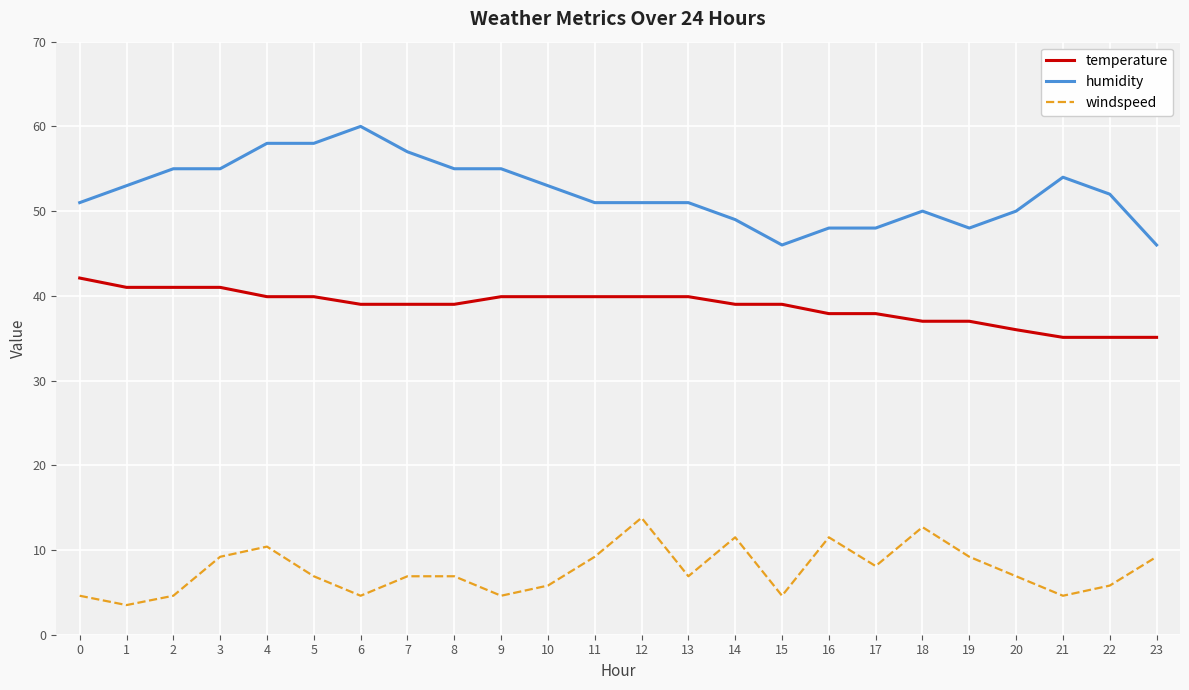

At how many categories does at least one series exceed 41?

24